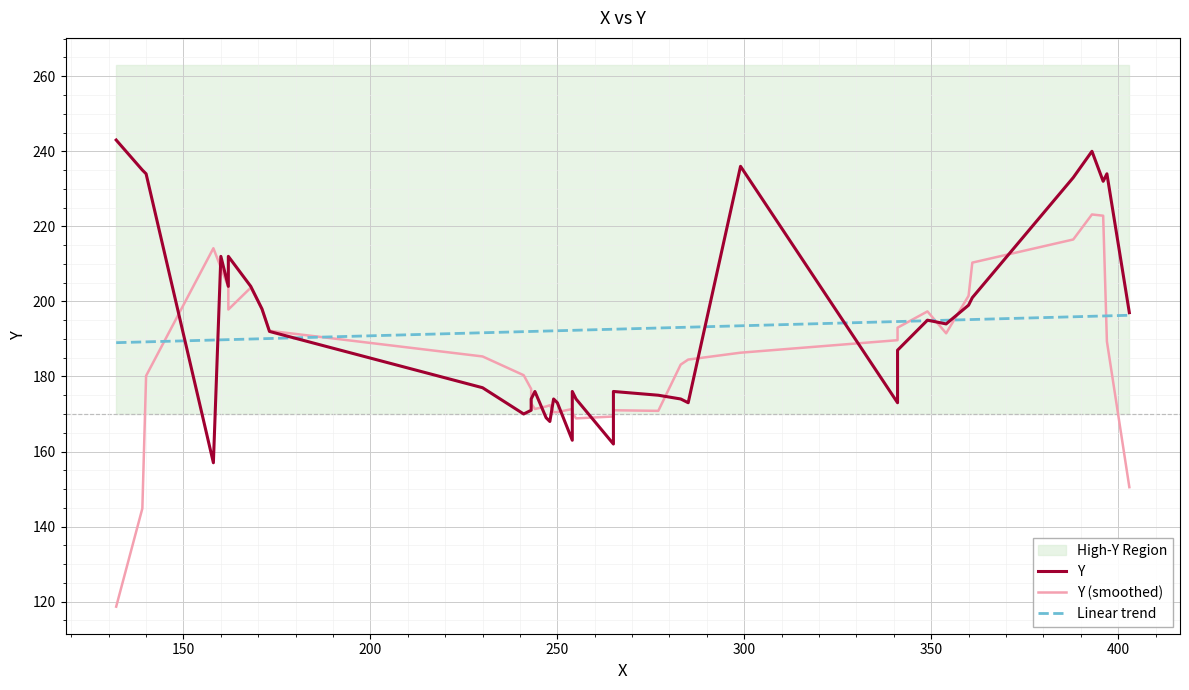

Which series has the largest range (max minus min)?

Y (smoothed)